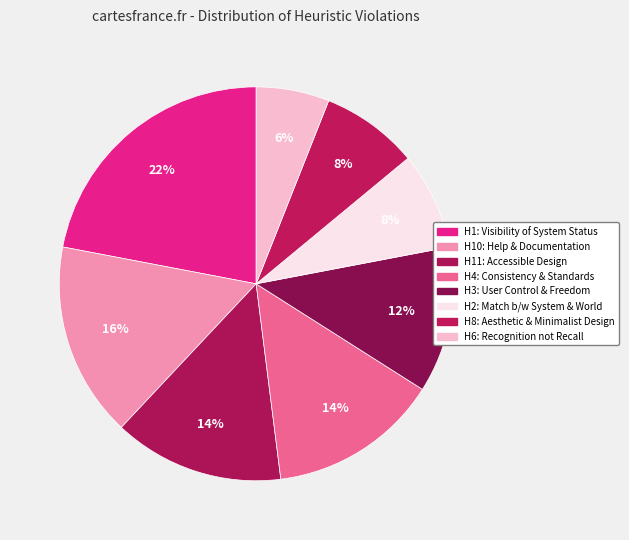

Count the number of slices in the pie.

8